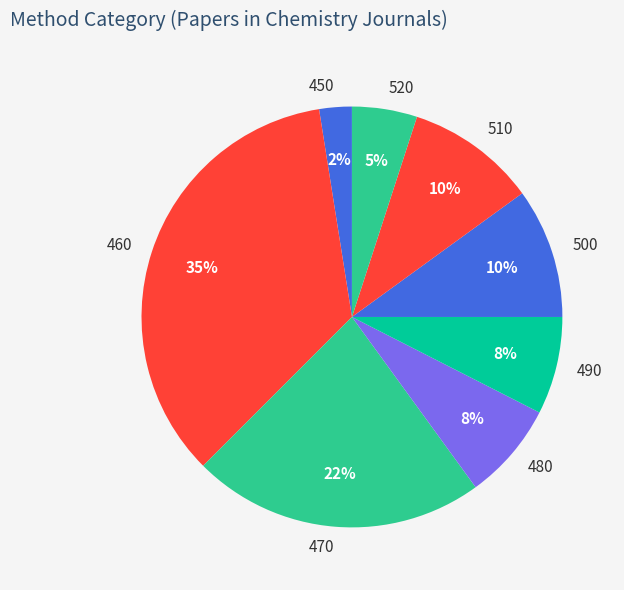

To the nearest percent, what is the average slice percentage?

12%